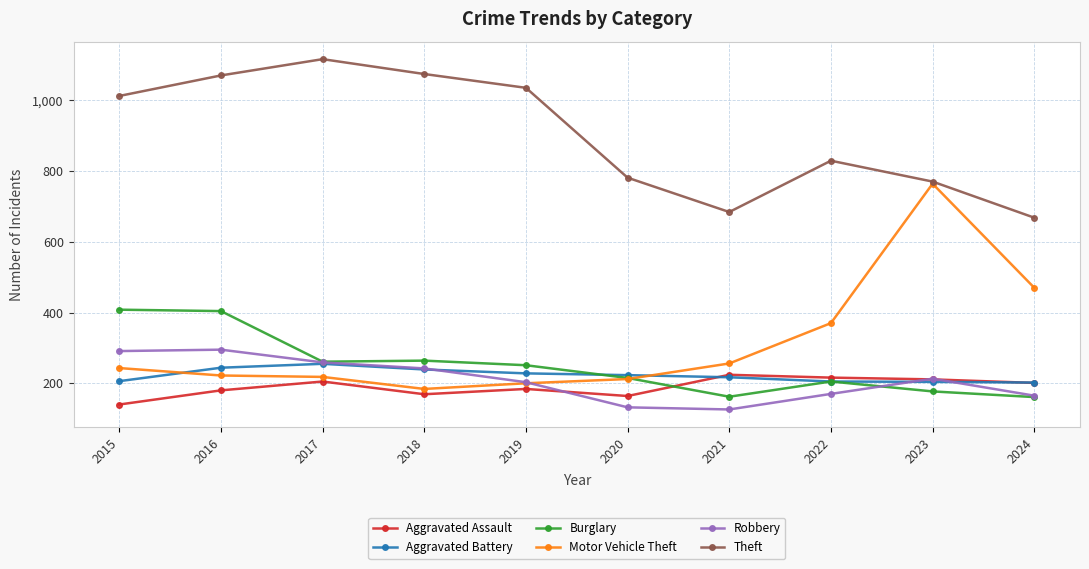

True or false: Aggravated Assault and Motor Vehicle Theft intersect in this chart.

False